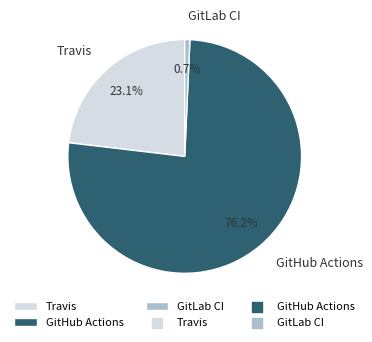

How many slices are in this pie chart?

3